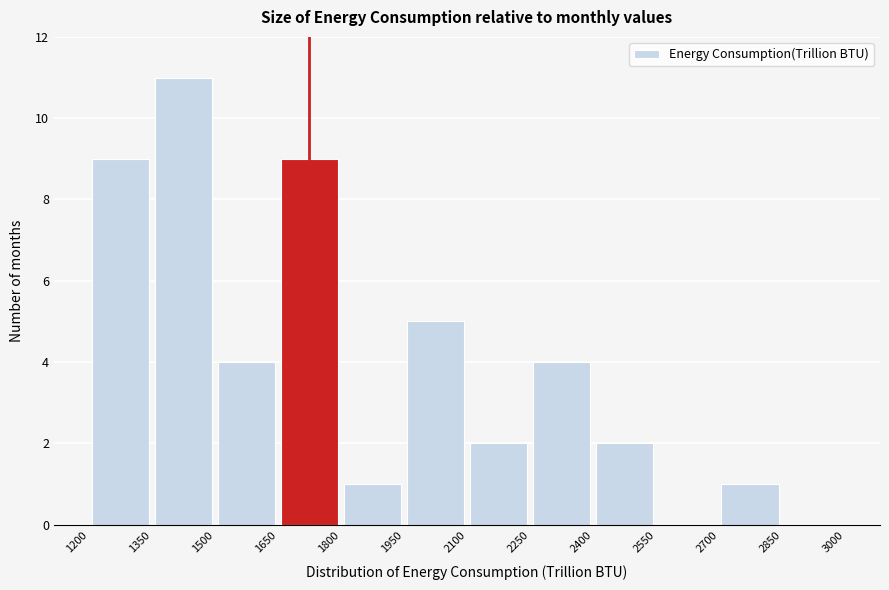

Over which range of the x-axis is the bar tallest?

1350 to 1500